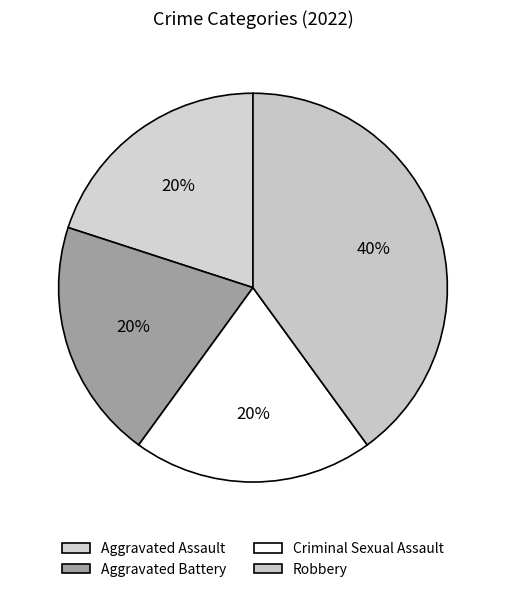

Is Criminal Sexual Assault the majority of the pie?

No